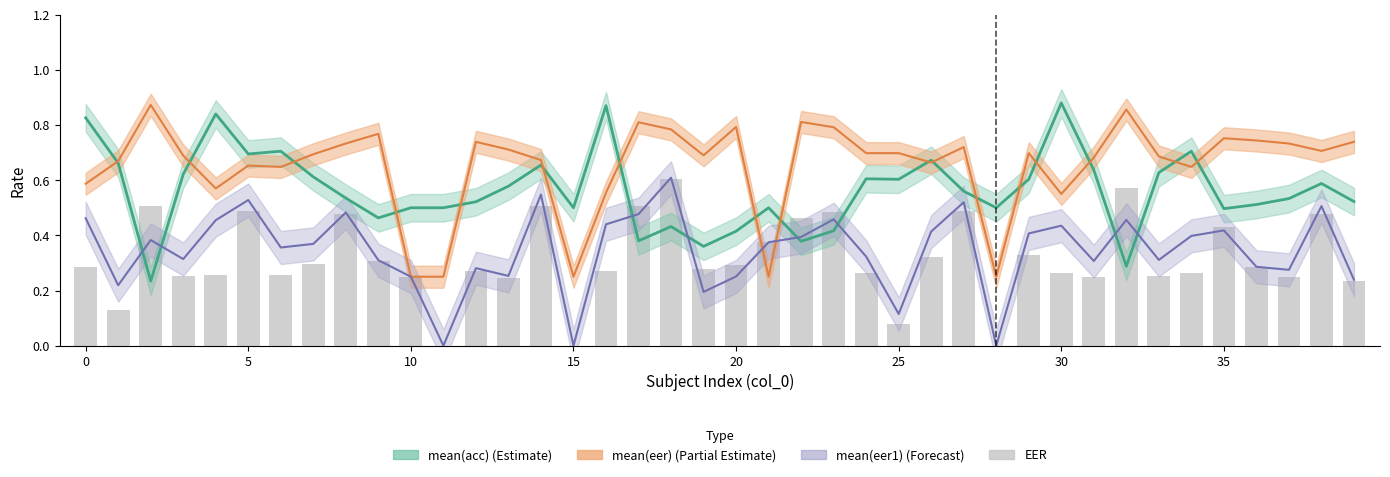

What is the label of the 26th bar from the left?

25